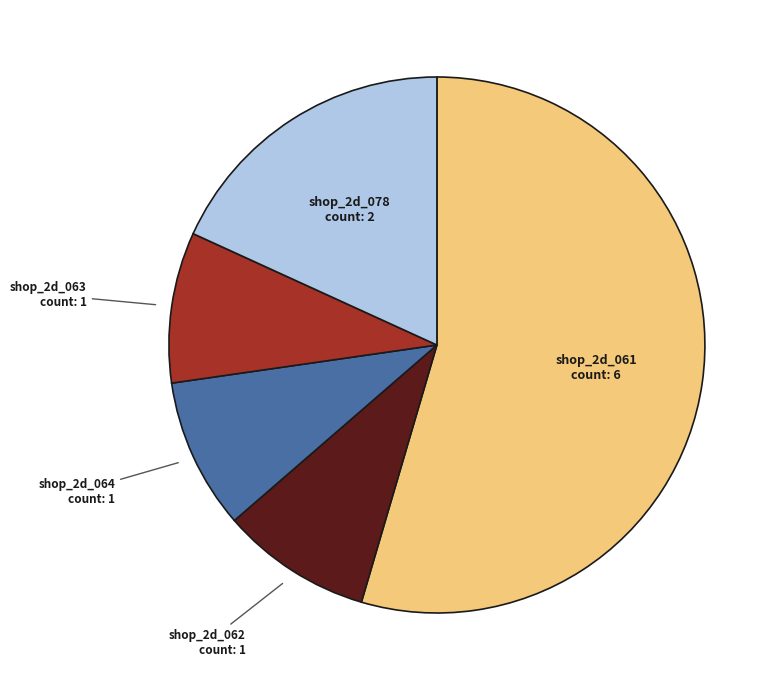

Is there any slice that represents more than half of the pie?

Yes